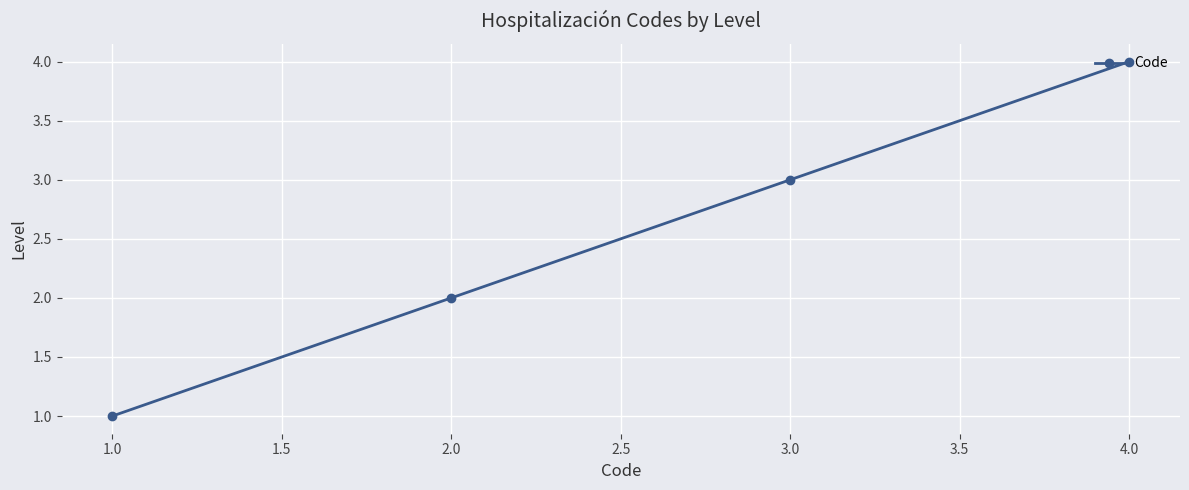

The value at 3.0 is 1. True or false?

False